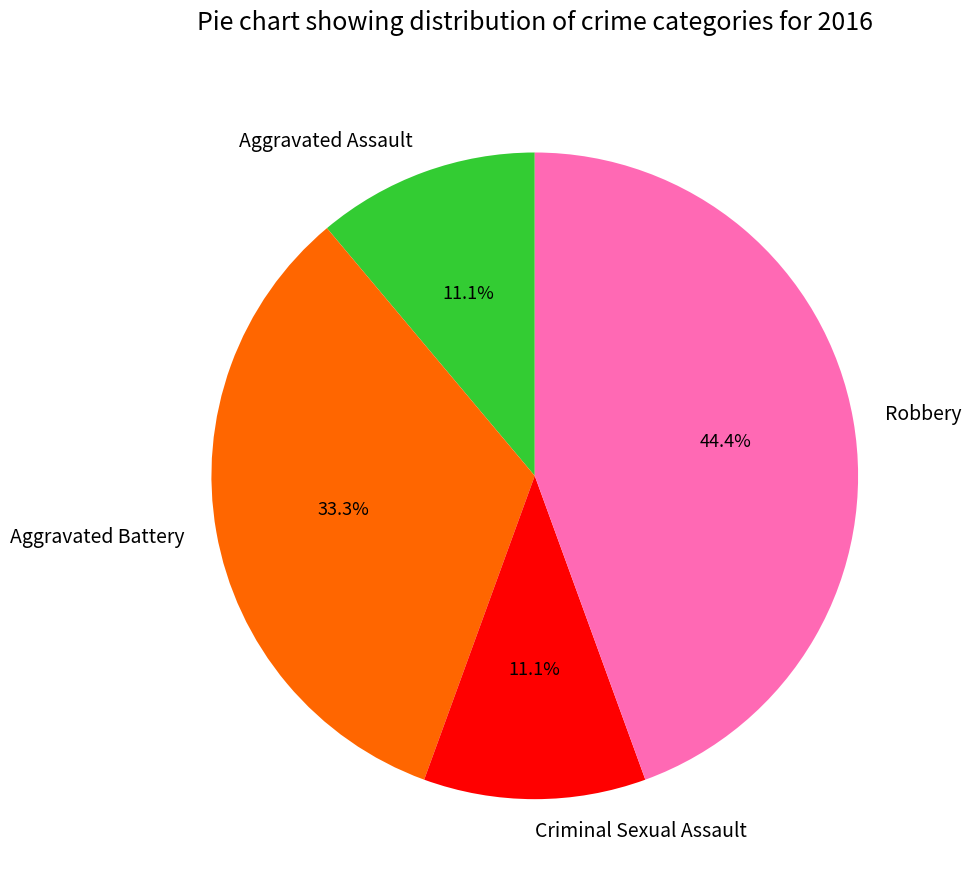

Combined, do Aggravated Assault and Criminal Sexual Assault account for over 50%?

No